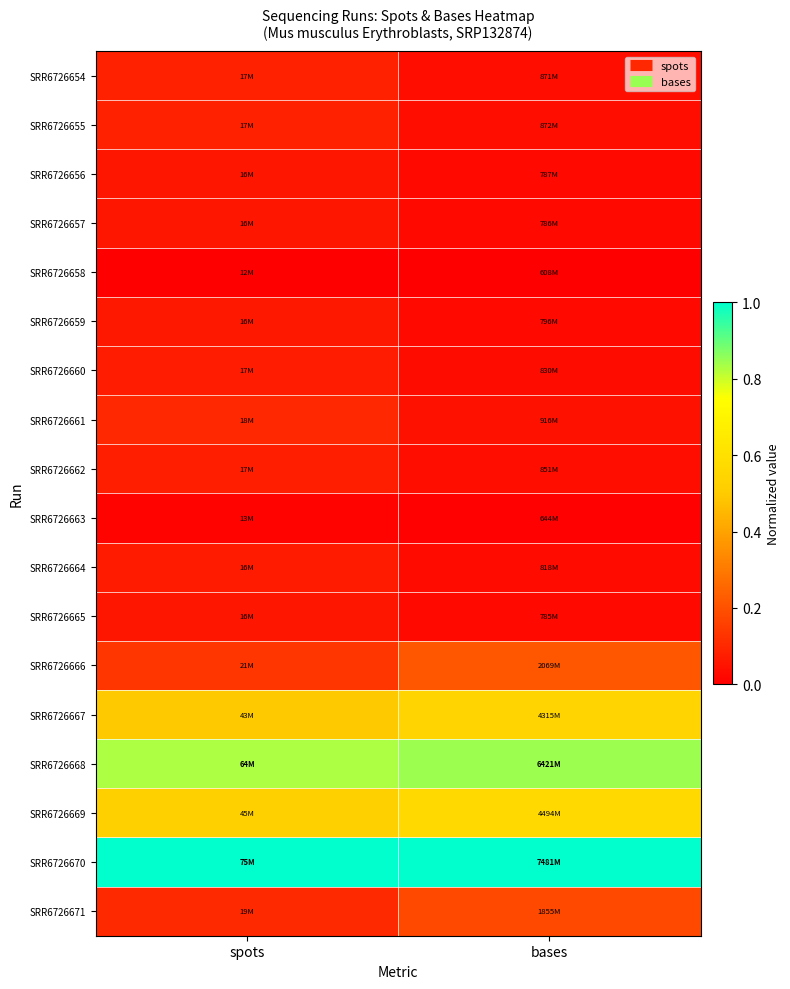

Reading left to right, extract all data points from this chart.

SRR6726654: spots=0.1	bases=0.0
SRR6726655: spots=0.1	bases=0.0
SRR6726656: spots=0.1	bases=0.0
SRR6726657: spots=0.1	bases=0.0
SRR6726658: spots=0.0	bases=0.0
SRR6726659: spots=0.1	bases=0.0
SRR6726660: spots=0.1	bases=0.0
SRR6726661: spots=0.1	bases=0.0
SRR6726662: spots=0.1	bases=0.0
SRR6726663: spots=0.0	bases=0.0
SRR6726664: spots=0.1	bases=0.0
SRR6726665: spots=0.1	bases=0.0
SRR6726666: spots=0.1	bases=0.2
SRR6726667: spots=0.5	bases=0.5
SRR6726668: spots=0.8	bases=0.8
SRR6726669: spots=0.5	bases=0.6
SRR6726670: spots=1.0	bases=1.0
SRR6726671: spots=0.1	bases=0.2